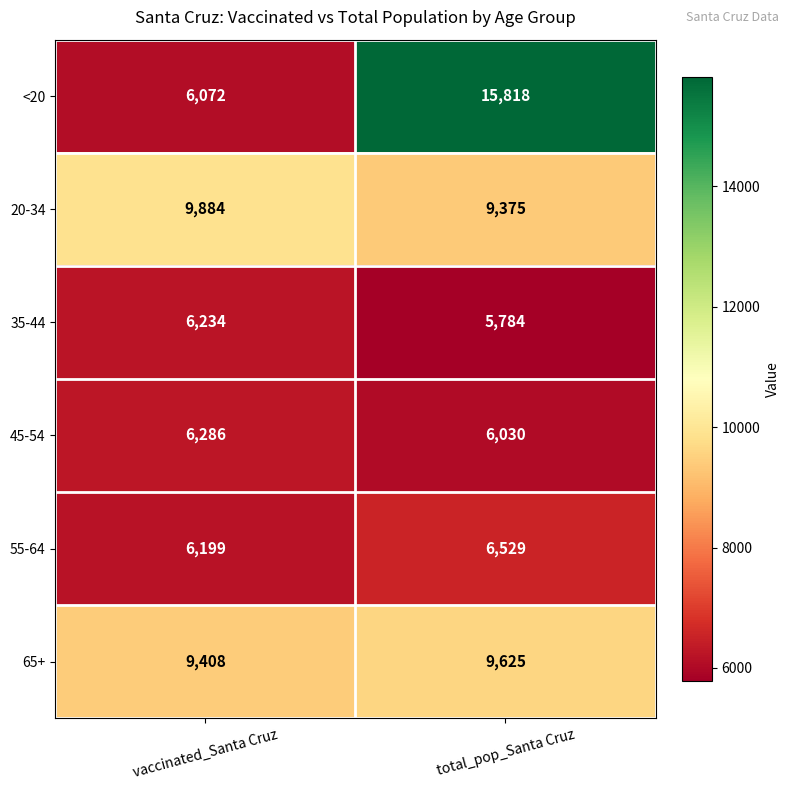

What is the average value of the 45-54 series?

6158